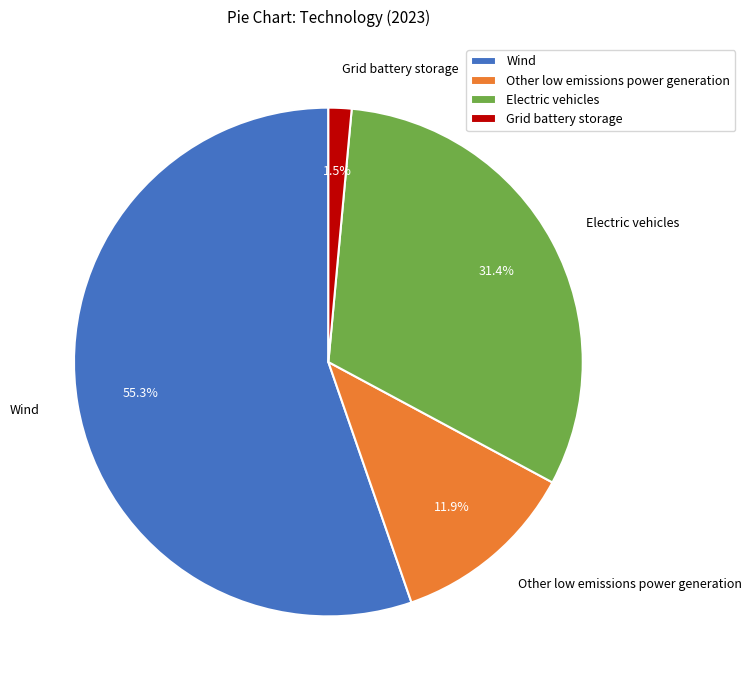

To the nearest percent, what percentage of the pie is Wind?

55%